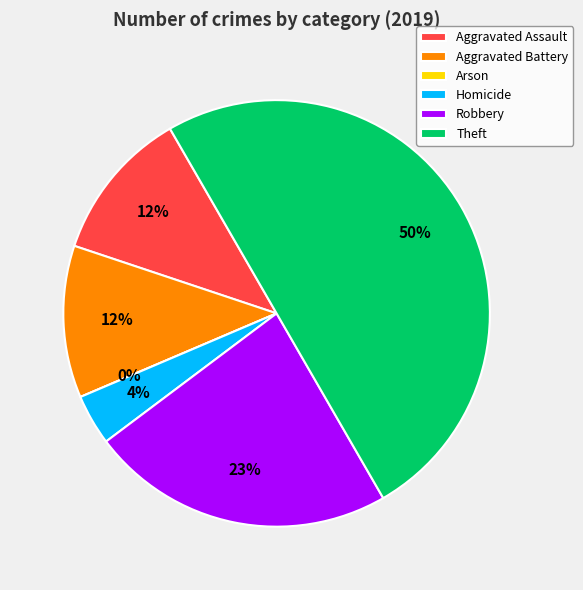

Is it true that Aggravated Battery is 12% of the pie?

True